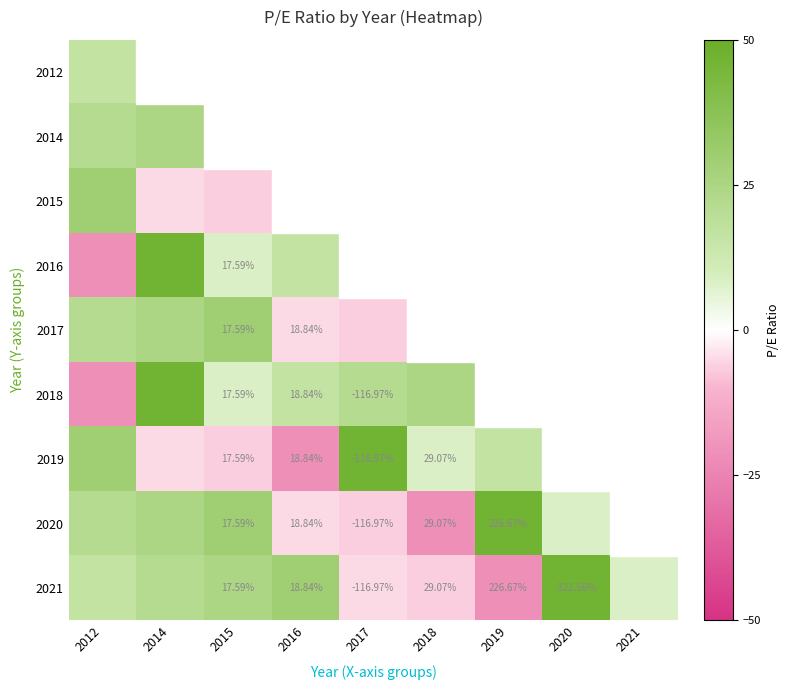

The value of 2020 at 2019 is 73.5. True or false?

False